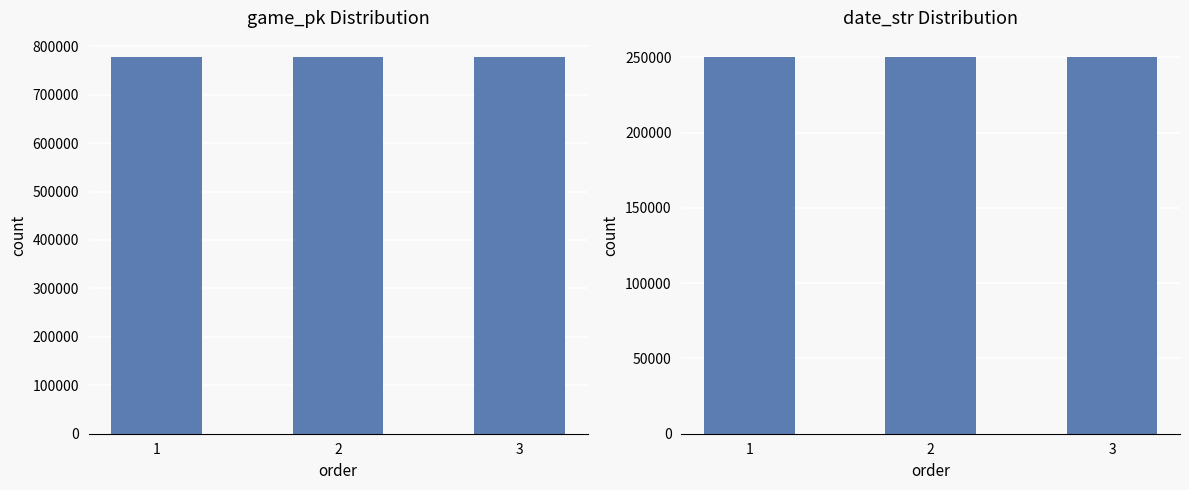

What is the lowest value of the date_str series?

250425